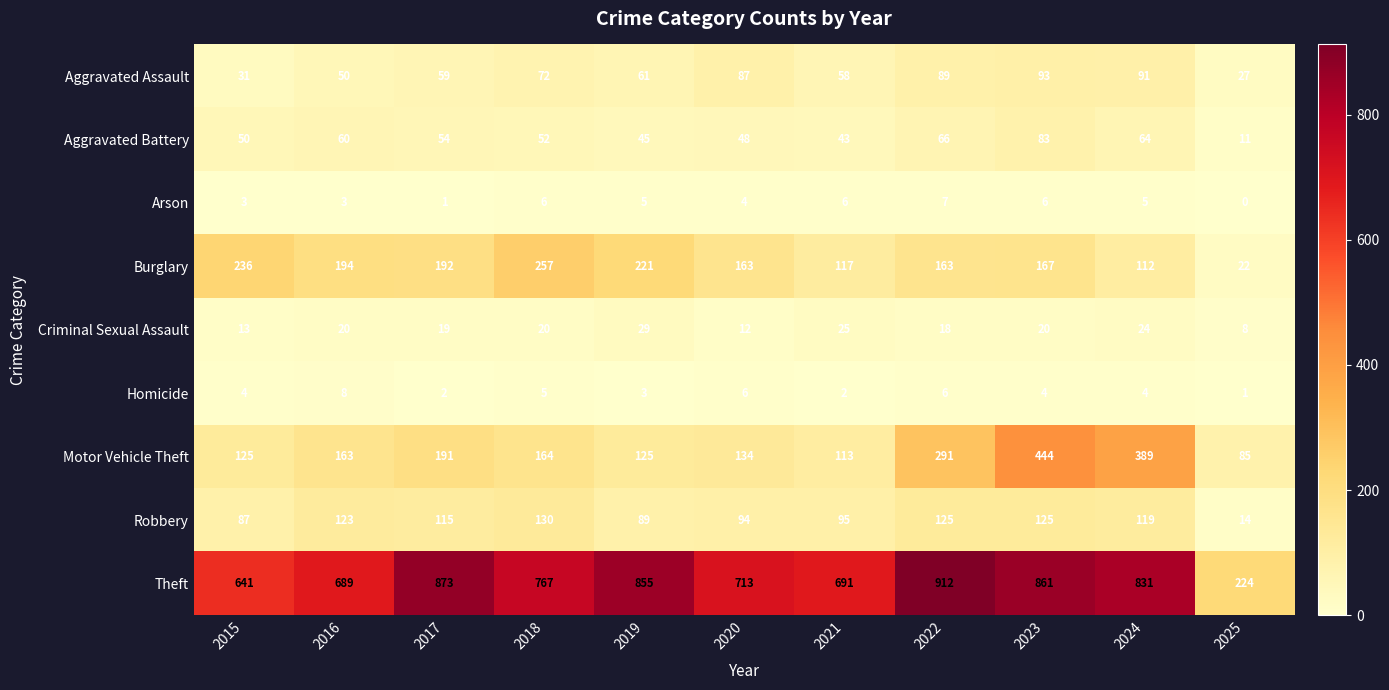

Which series has the largest total across all categories?

Theft